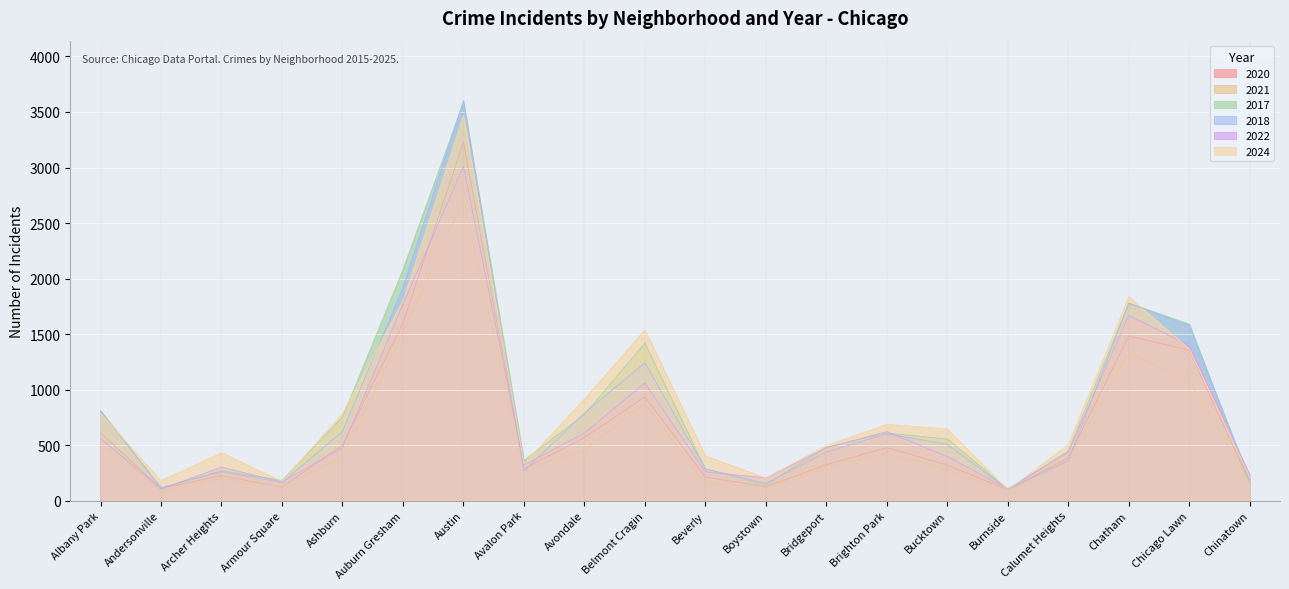

What is the spread (max minus min) of values at Belmont Cragin?

666